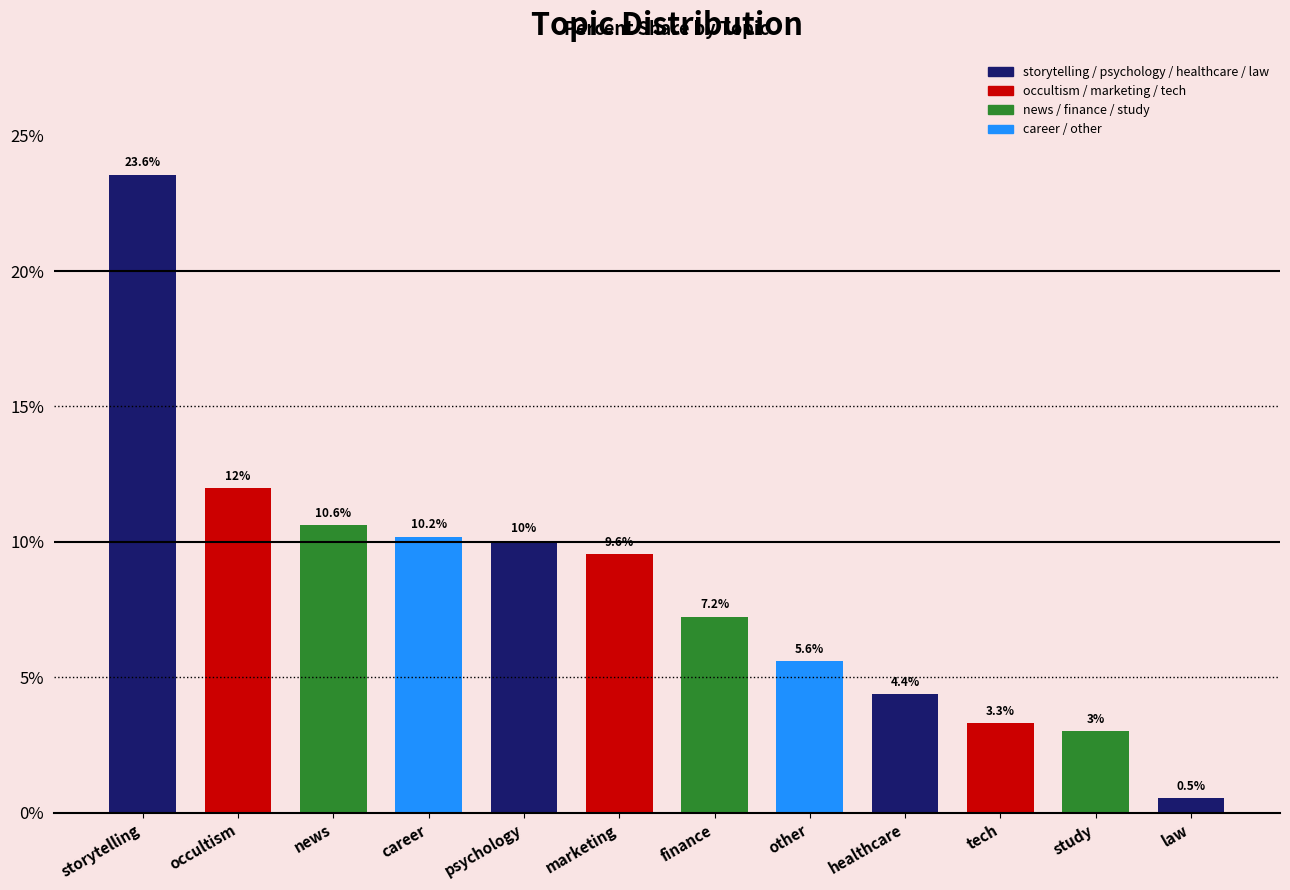

What is the maximum value shown in the chart?

0.2